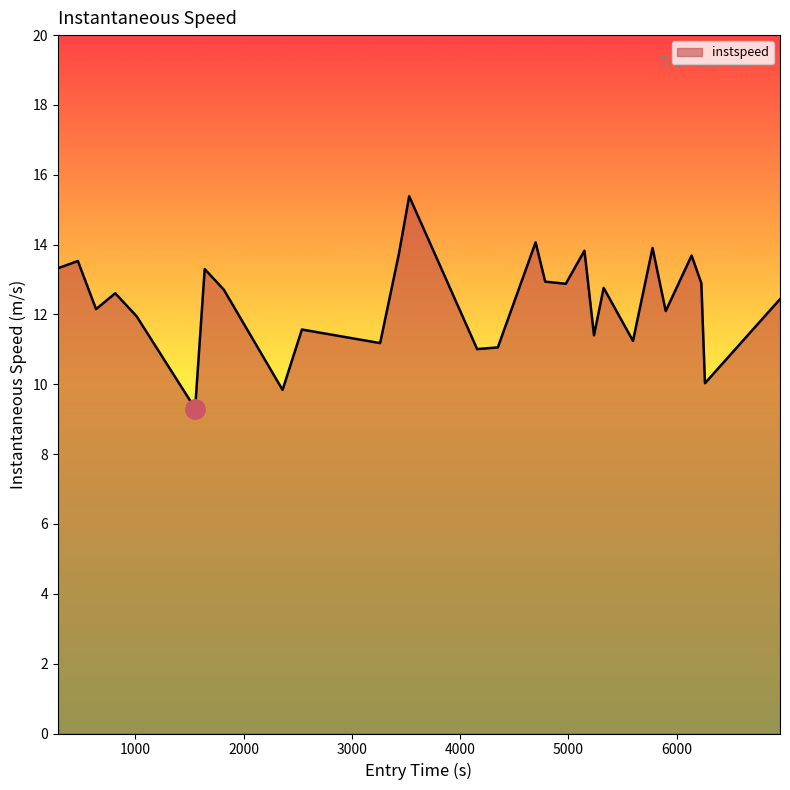

What is the maximum value shown in the chart?

15.4